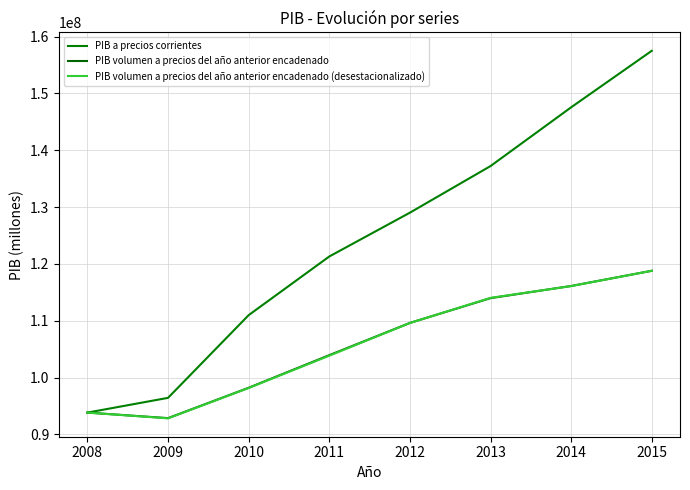

Reading left to right, what are all the values shown in this chart?

PIB a precios corrientes: 93847932	96443761	110998729	121319462	129027553	137229576	147568108	157510721
PIB volumen a precios del año anterior encadenado: 93847932	92875262	98219034	103954673	109627615	113987063	116125911	118803272
PIB volumen a precios del año anterior encadenado (desestacionalizado): 93850748	92837407	98175291	103861966	109616054	114035631	116109883	118800985